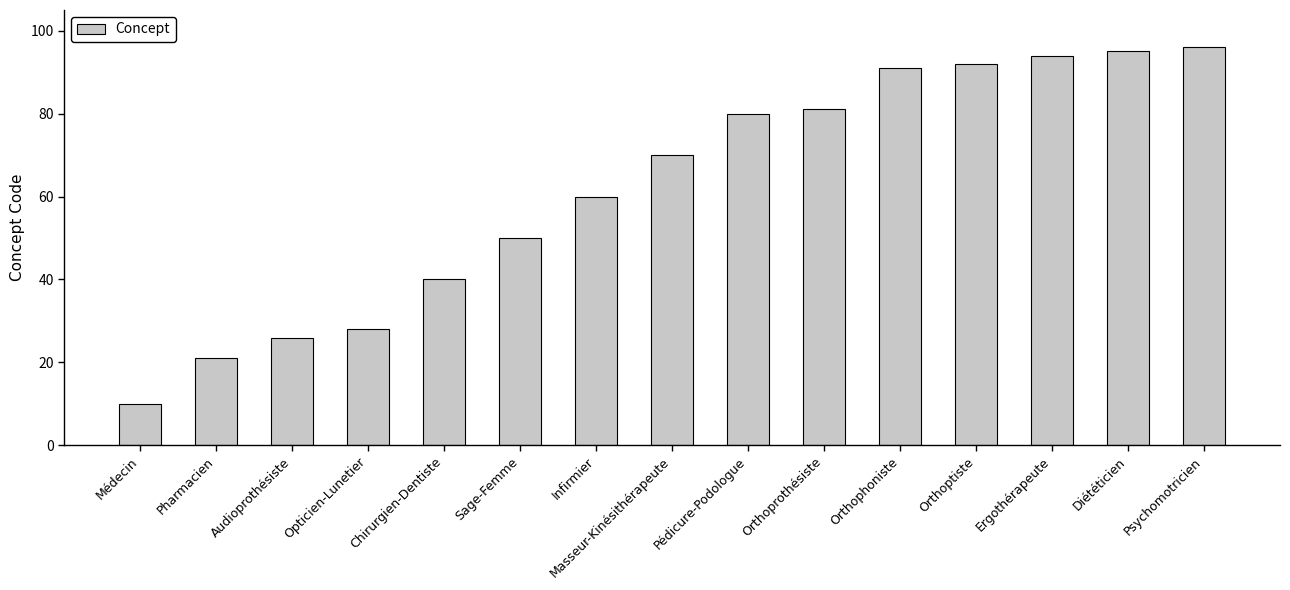

What is the sum of the values at Orthophoniste and Masseur-Kinésithérapeute?

161